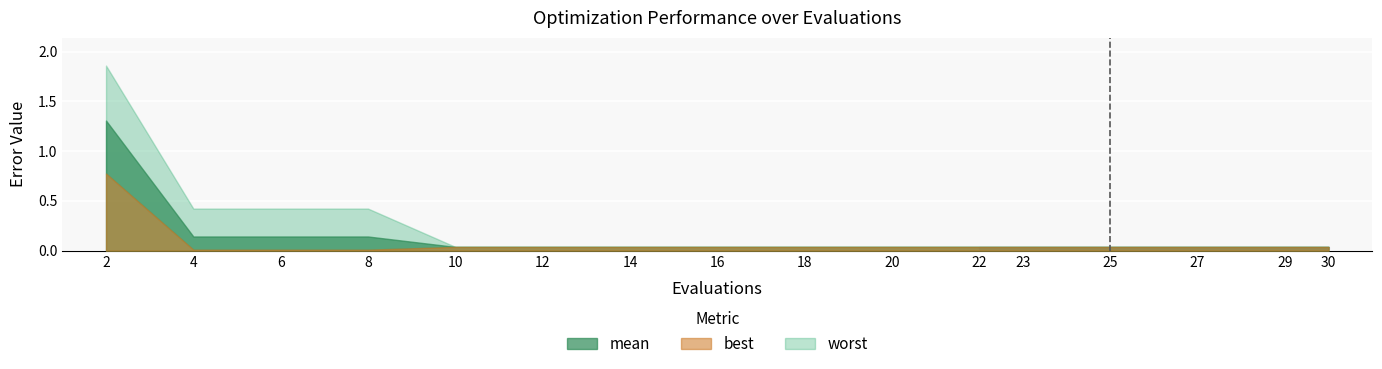

True or false: mean has a value of 1.3 at 2.

True